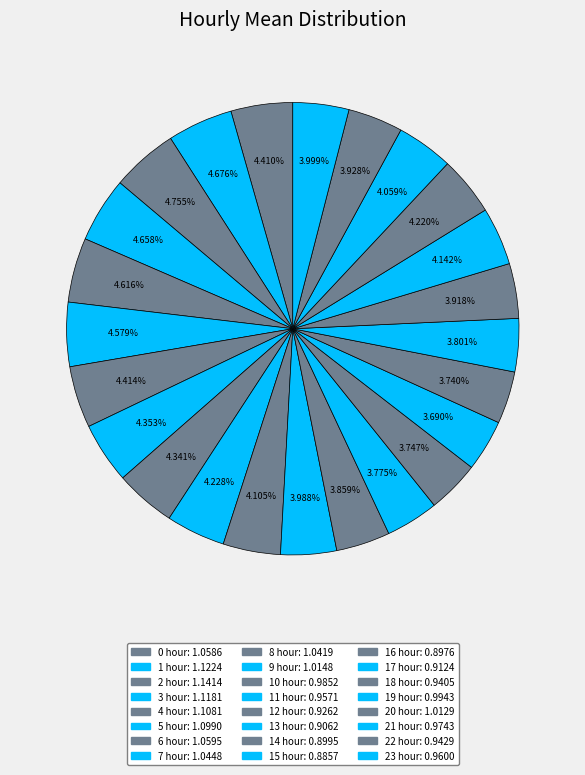

To the nearest percent, what is the average slice percentage?

4%